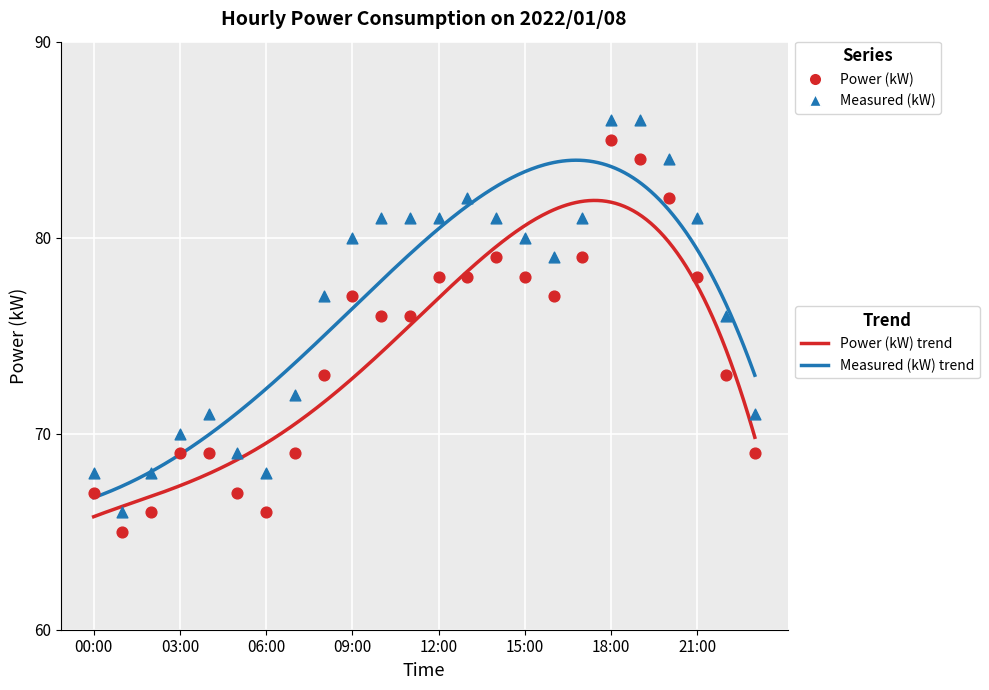

At how many categories does at least one series exceed 84?

2